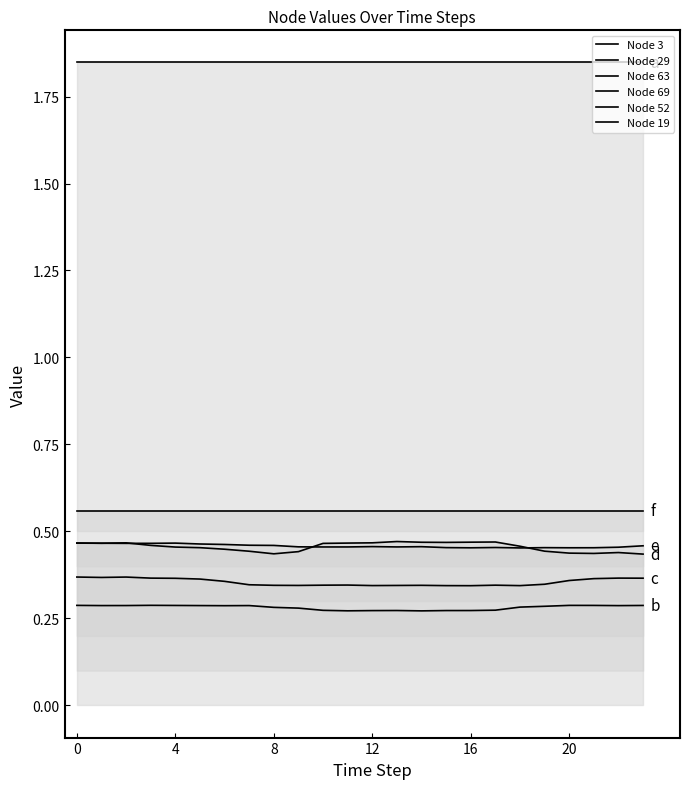

The Node 19 series shows 0.6 at 13. True or false?

True